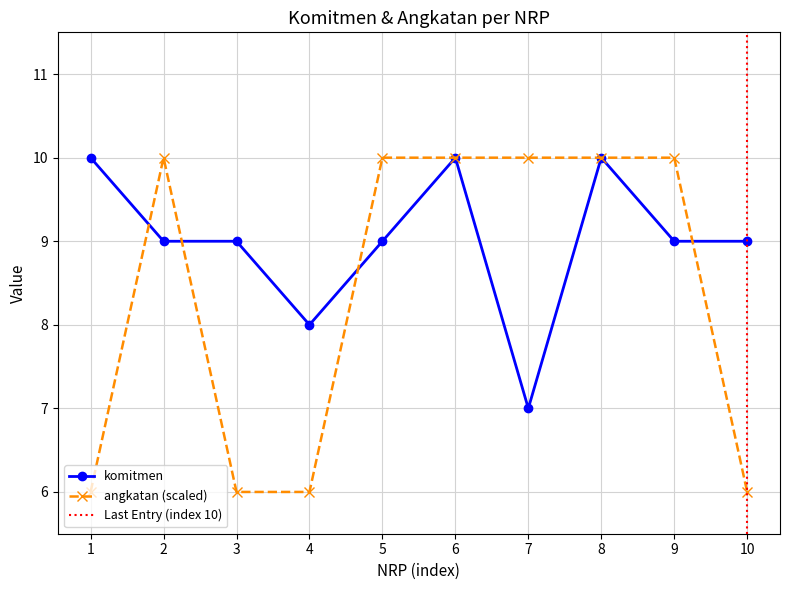

What is the smallest value displayed?

6